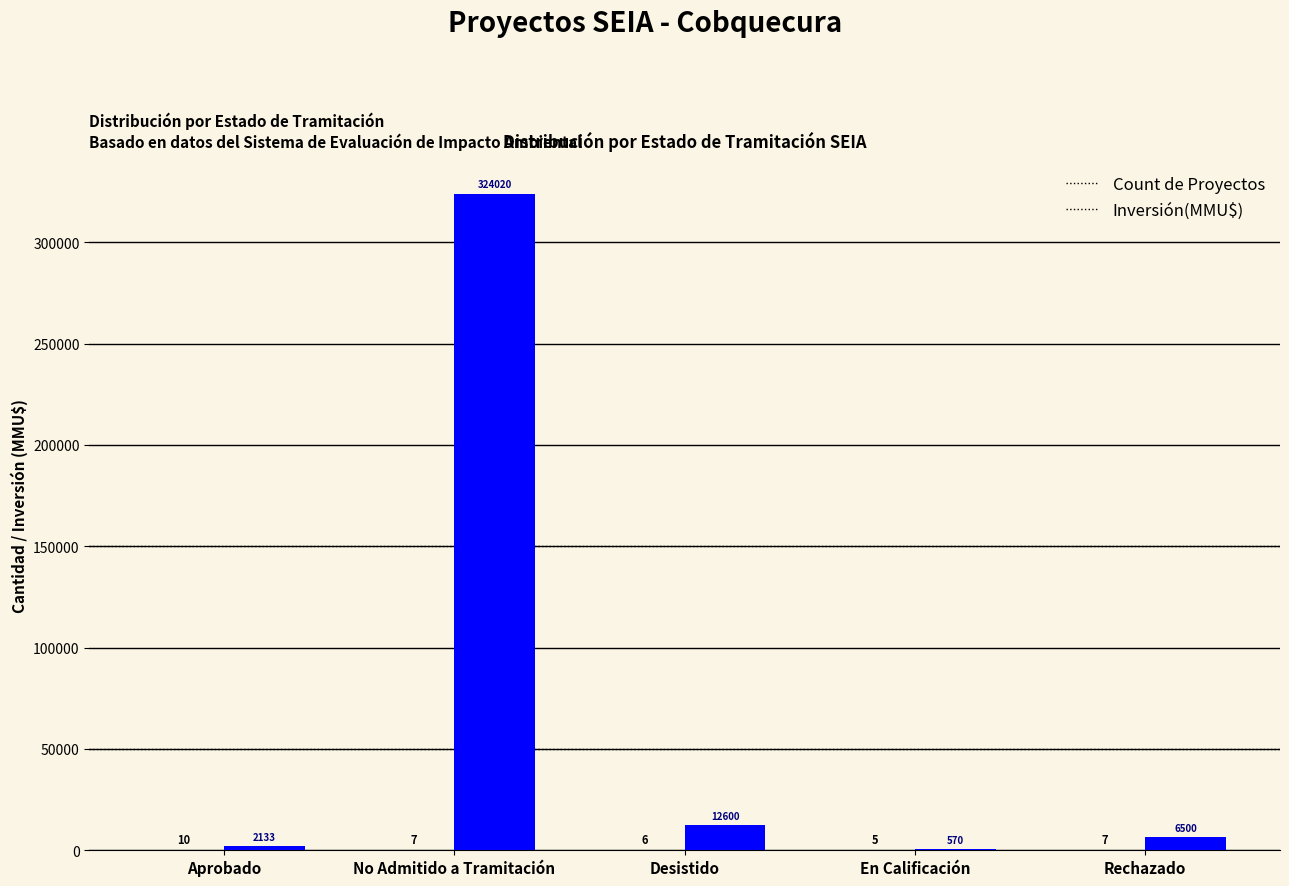

What is the maximum value shown in the chart?

324020